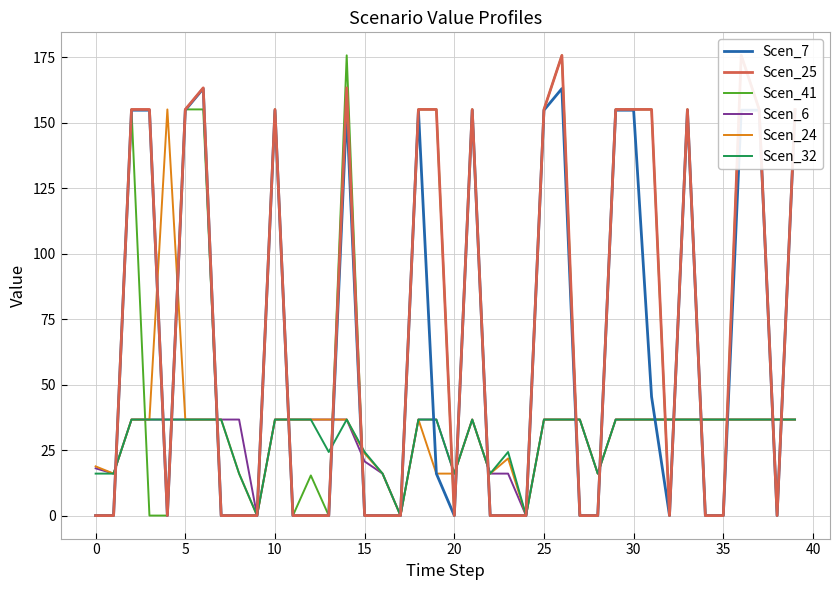

Is it true that Scen_7 equals 0.0 at 12?

True